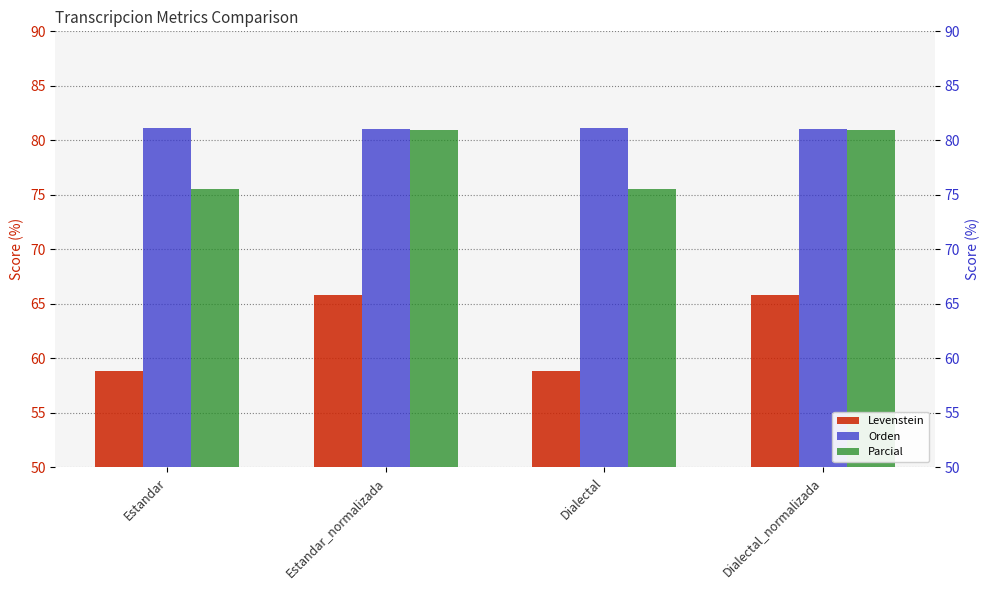

What is the label of the 4th bar from the left?

Dialectal_normalizada